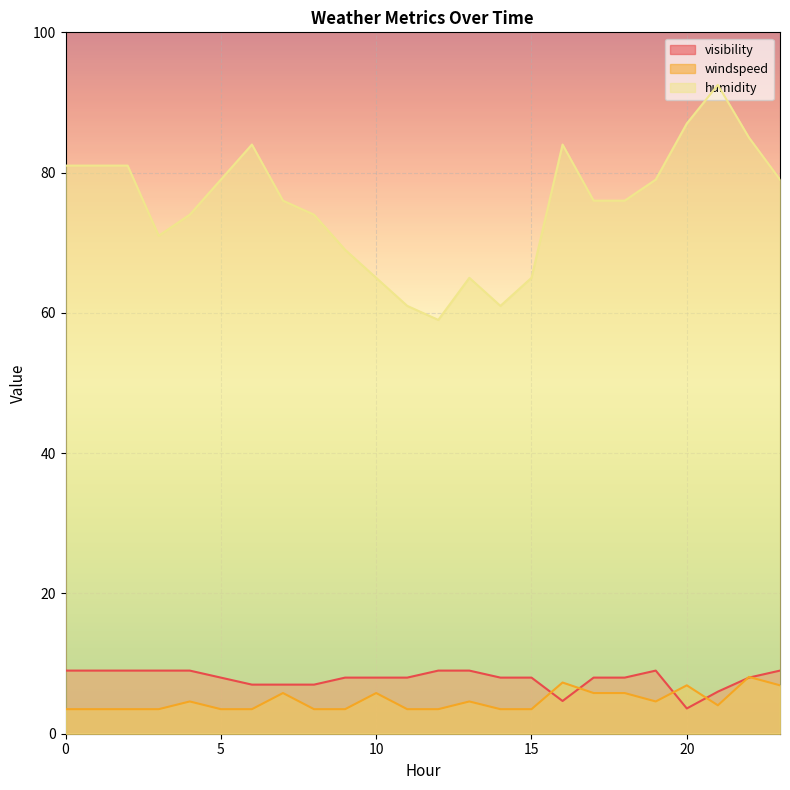

How many values in the visibility series are below 8?

6